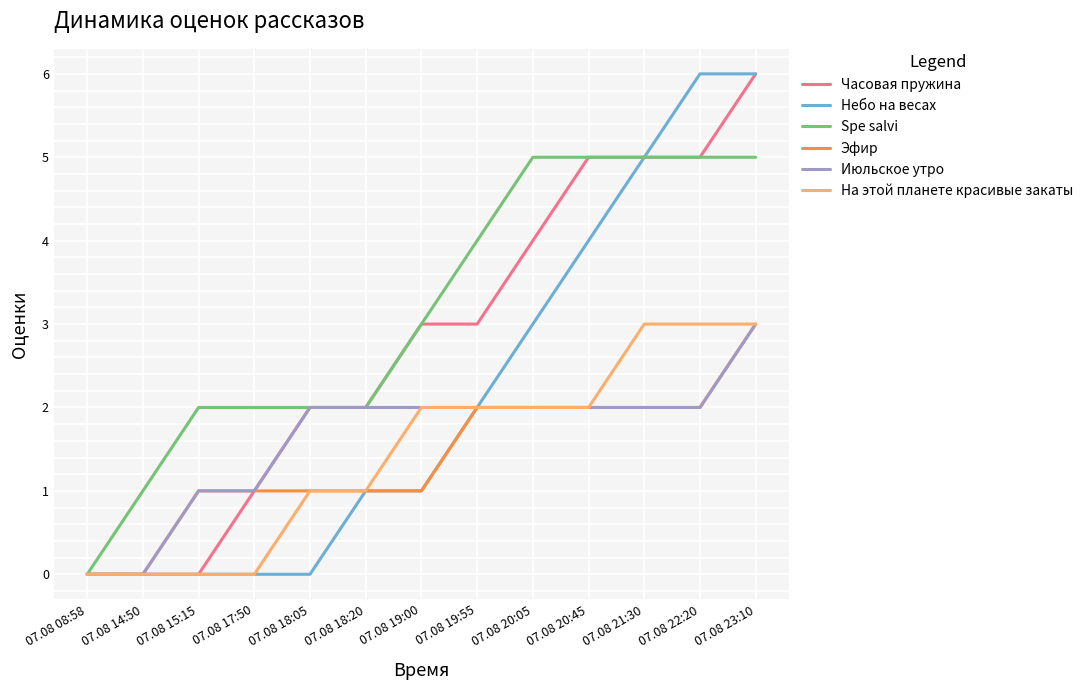

Between 07.08 20:45 and 07.08 23:10, which series saw the biggest shift?

Небо на весах